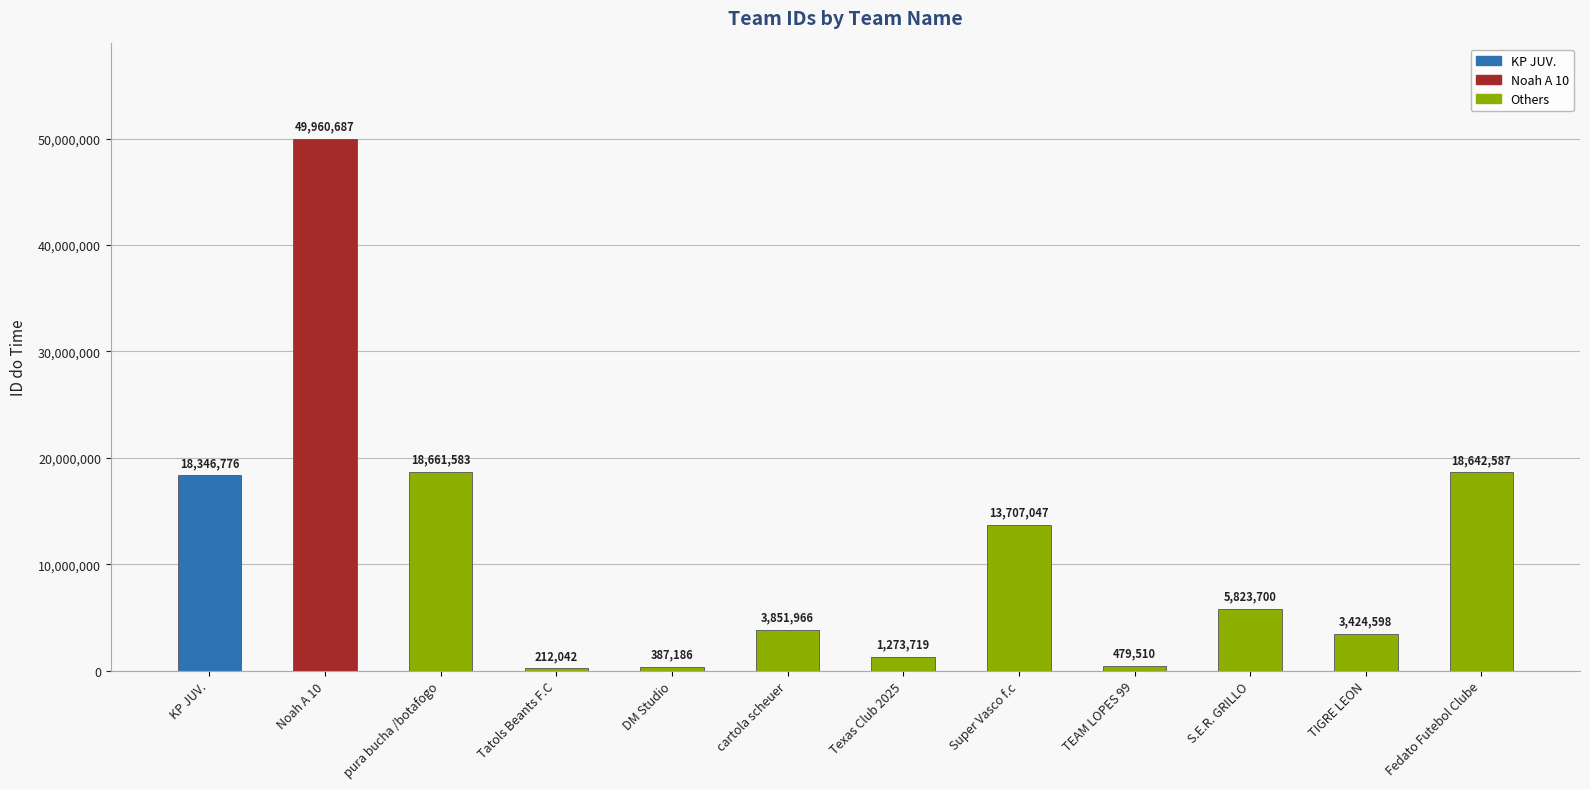

What is the difference between the maximum and minimum values?

49748645